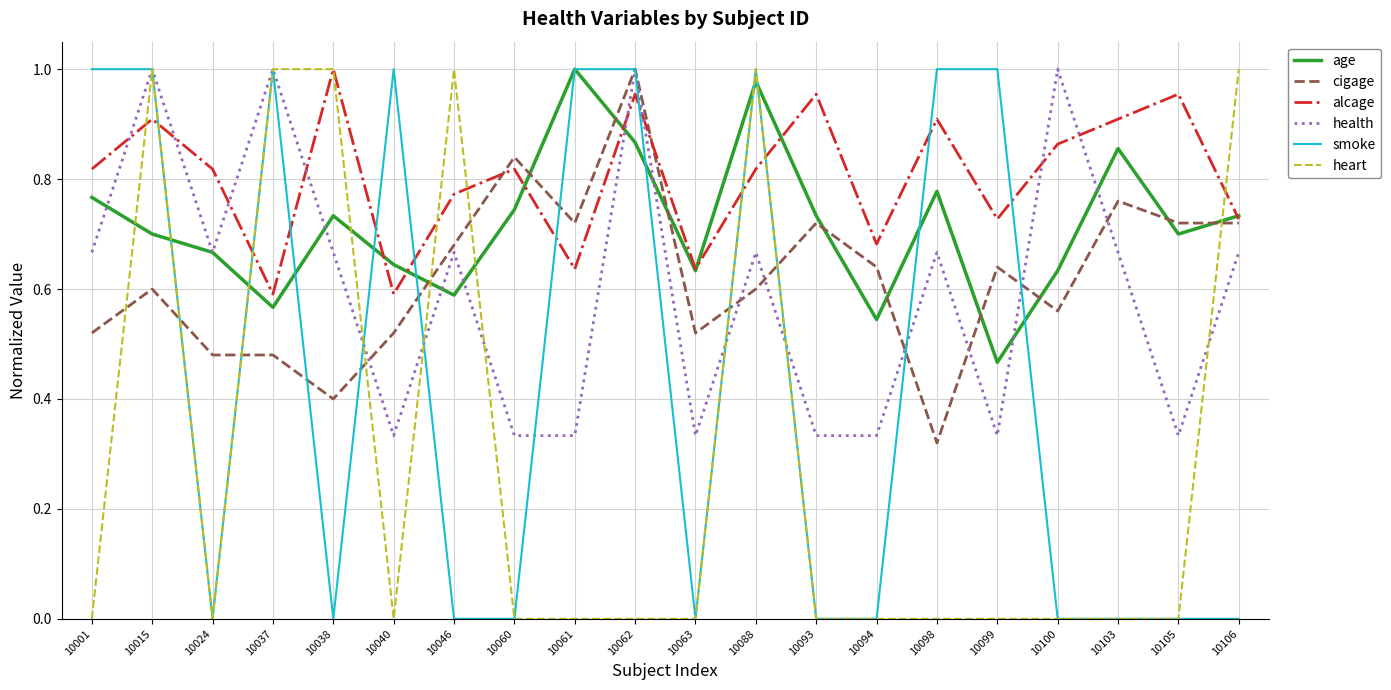

At which label does cigage reach its peak?

10062